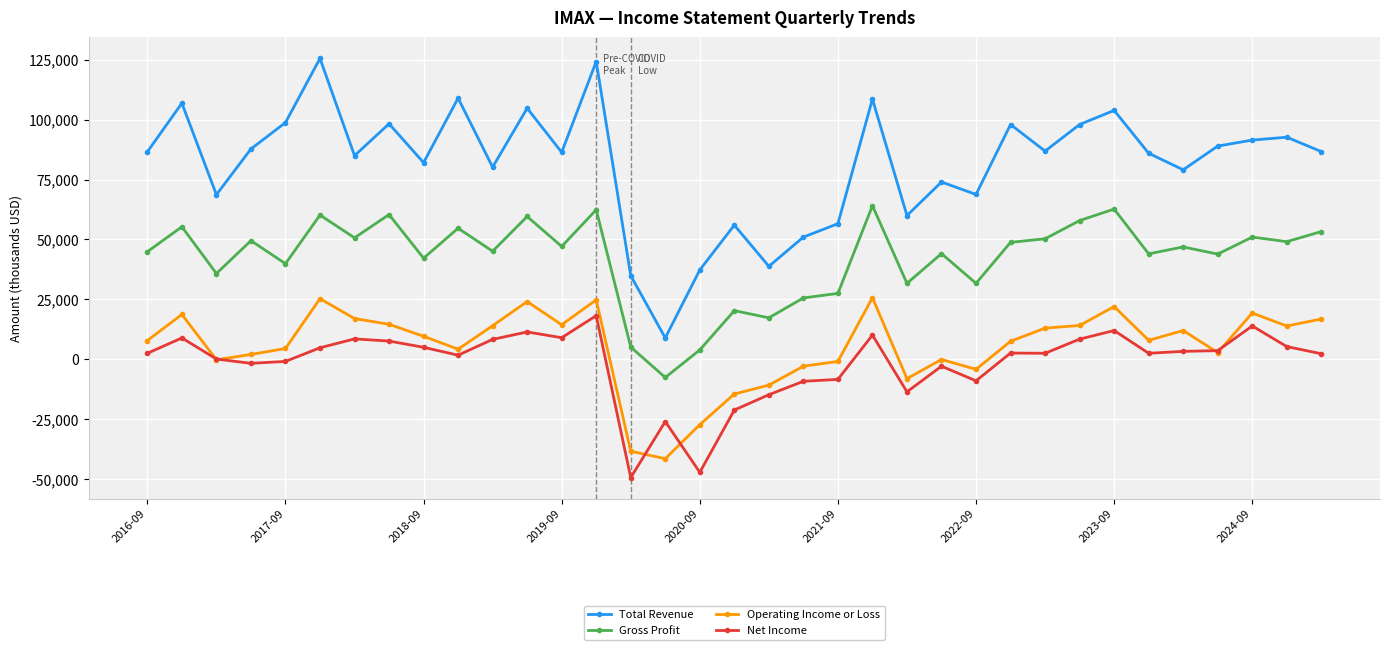

Which series has the widest spread of values?

Total Revenue